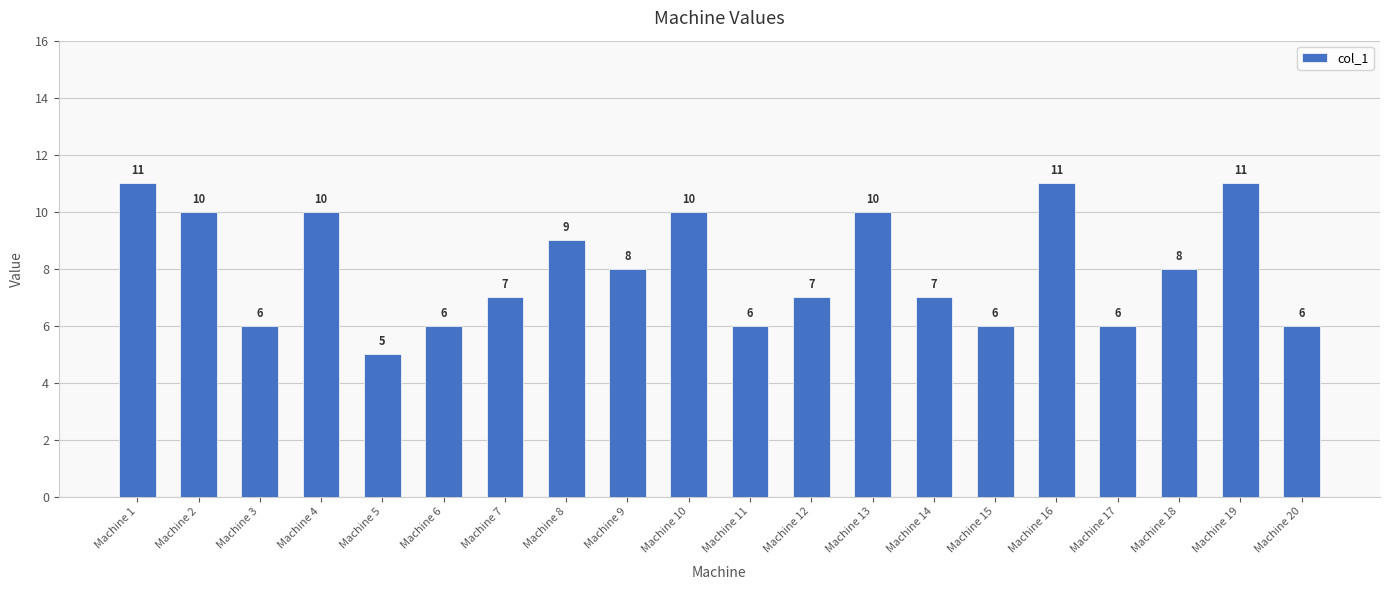

What is the greatest value displayed?

11